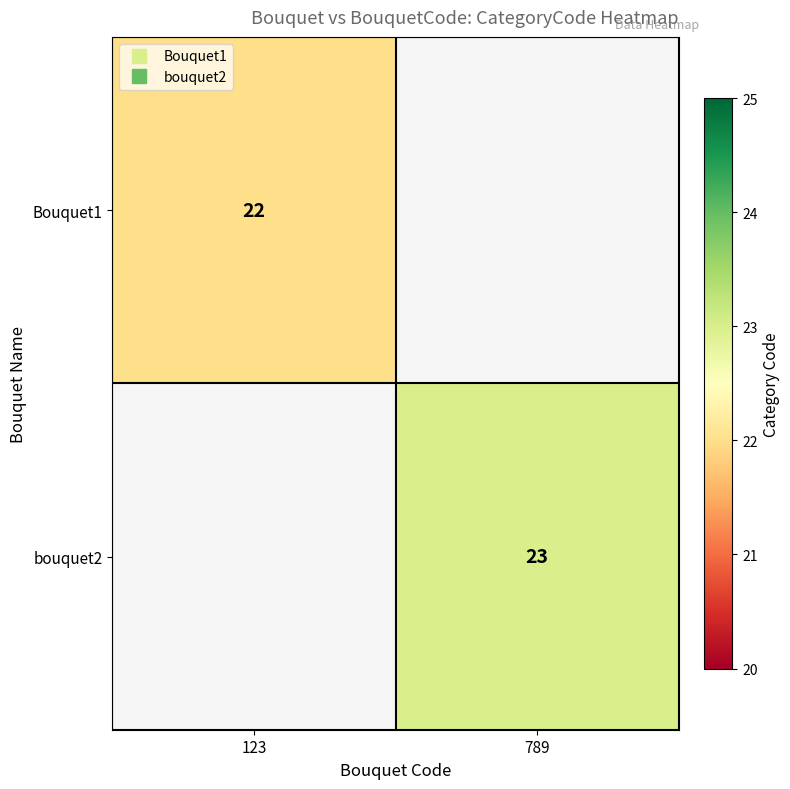

At which category is the sum across all series the highest?

789